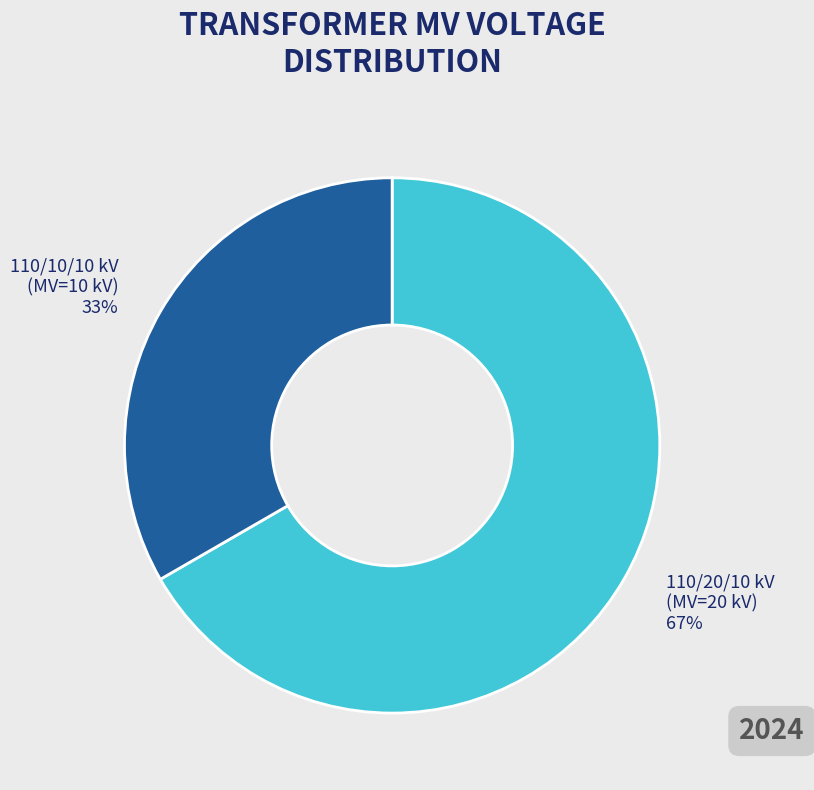

True or false: 110/20/10 kV (MV=20 kV) accounts for 67% of the total.

True